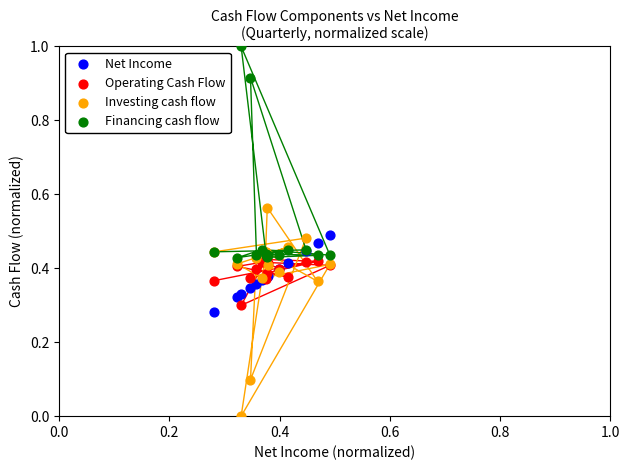

What are all the series names shown in the legend?

Net Income, Operating Cash Flow, Investing cash flow, Financing cash flow